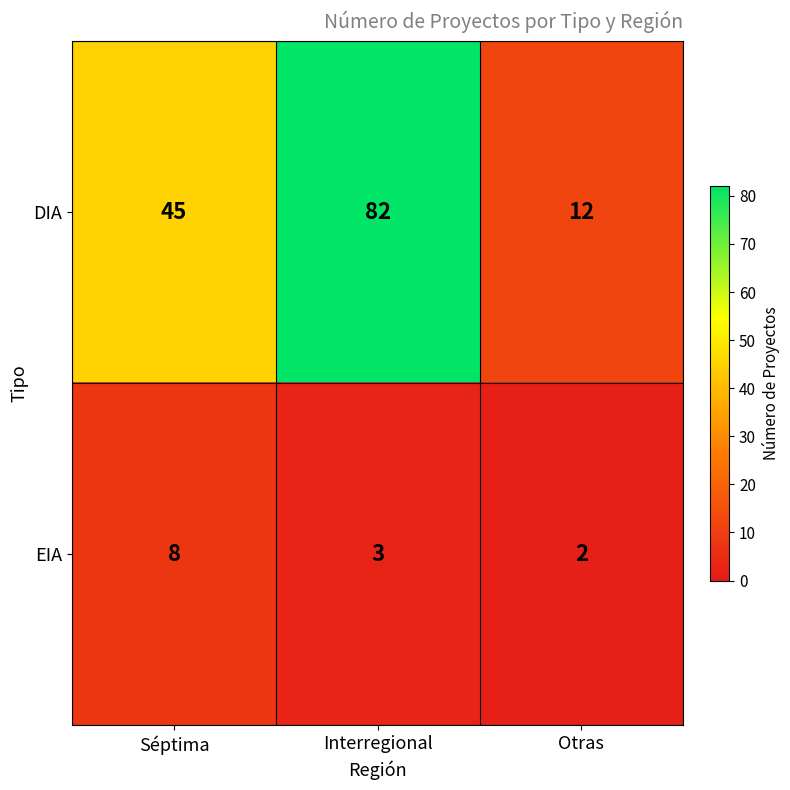

Which label corresponds to the largest value in the chart?

Interregional